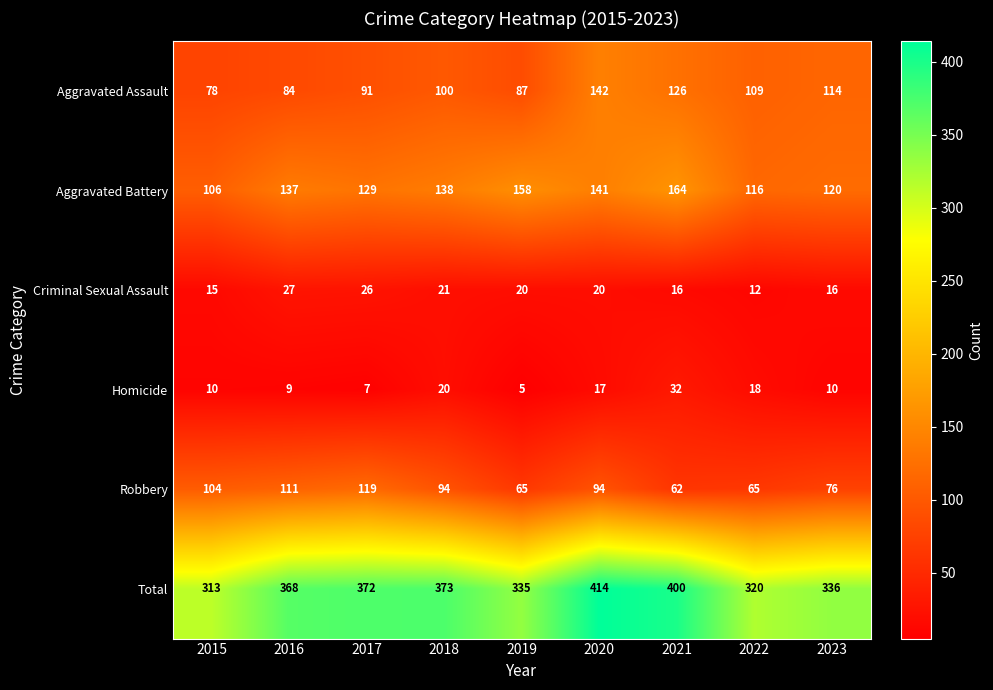

At which category is the sum across all series the highest?

2020